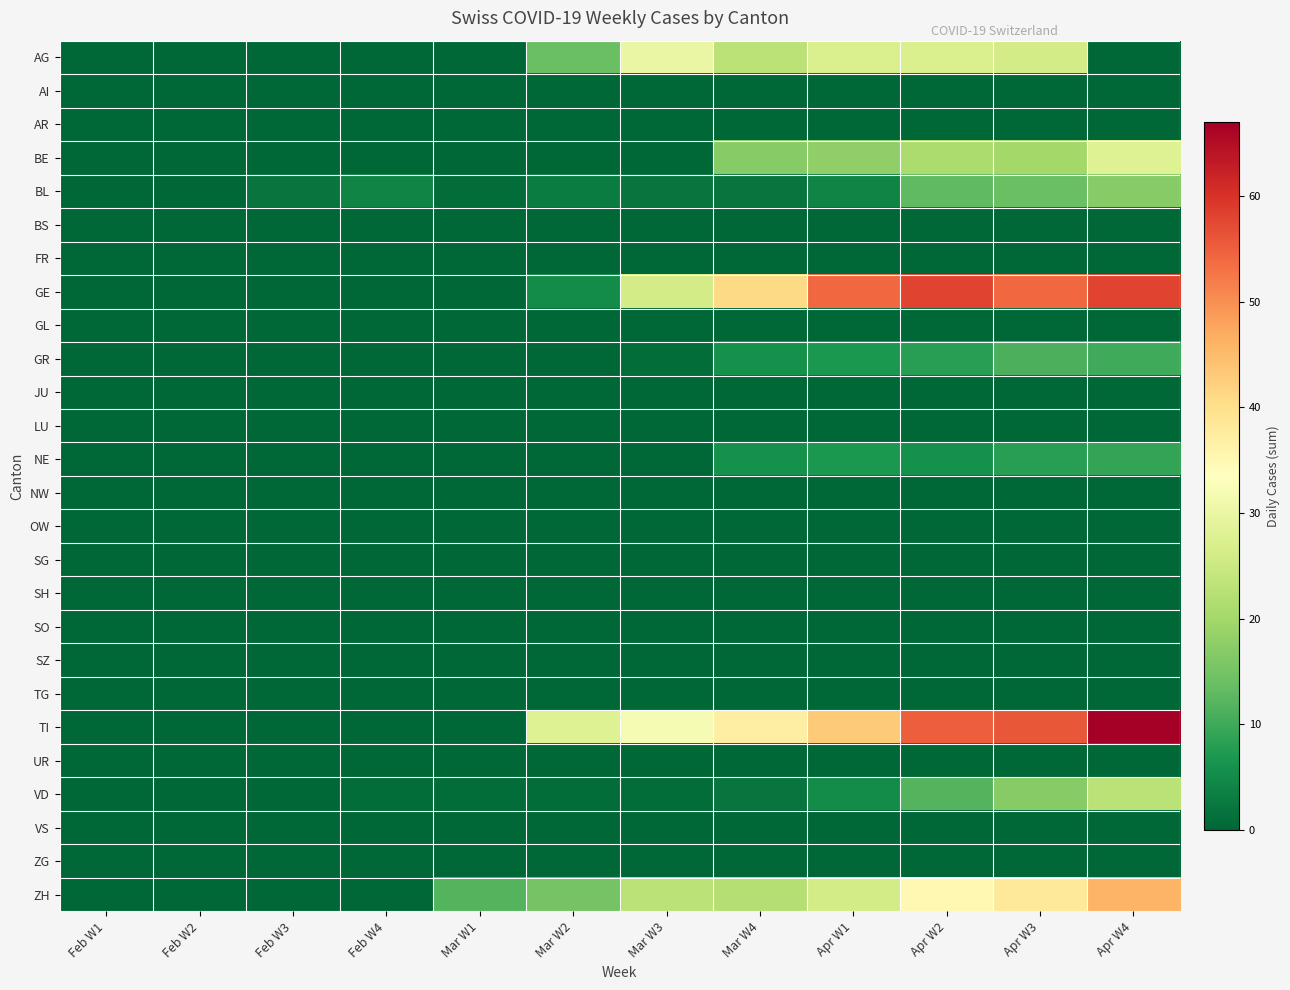

Reading left to right, what are all the values shown in this chart?

AG: Feb W1=0	Feb W2=0	Feb W3=0	Feb W4=0	Mar W1=0	Mar W2=14	Mar W3=30	Mar W4=23	Apr W1=27	Apr W2=27	Apr W3=26	Apr W4=0
AI: Feb W1=0	Feb W2=0	Feb W3=0	Feb W4=0	Mar W1=0	Mar W2=0	Mar W3=0	Mar W4=0	Apr W1=0	Apr W2=0	Apr W3=0	Apr W4=0
AR: Feb W1=0	Feb W2=0	Feb W3=0	Feb W4=0	Mar W1=0	Mar W2=0	Mar W3=0	Mar W4=0	Apr W1=0	Apr W2=0	Apr W3=0	Apr W4=0
BE: Feb W1=0	Feb W2=0	Feb W3=0	Feb W4=0	Mar W1=0	Mar W2=0	Mar W3=0	Mar W4=17	Apr W1=18	Apr W2=21	Apr W3=20	Apr W4=28
BL: Feb W1=0	Feb W2=0	Feb W3=2	Feb W4=4	Mar W1=1	Mar W2=3	Mar W3=2	Mar W4=2	Apr W1=4	Apr W2=13	Apr W3=14	Apr W4=17
BS: Feb W1=0	Feb W2=0	Feb W3=0	Feb W4=0	Mar W1=0	Mar W2=0	Mar W3=0	Mar W4=0	Apr W1=0	Apr W2=0	Apr W3=0	Apr W4=0
FR: Feb W1=0	Feb W2=0	Feb W3=0	Feb W4=0	Mar W1=0	Mar W2=0	Mar W3=0	Mar W4=0	Apr W1=0	Apr W2=0	Apr W3=0	Apr W4=0
GE: Feb W1=0	Feb W2=0	Feb W3=0	Feb W4=0	Mar W1=0	Mar W2=5	Mar W3=26	Mar W4=41	Apr W1=54	Apr W2=58	Apr W3=54	Apr W4=58
GL: Feb W1=0	Feb W2=0	Feb W3=0	Feb W4=0	Mar W1=0	Mar W2=0	Mar W3=0	Mar W4=0	Apr W1=0	Apr W2=0	Apr W3=0	Apr W4=0
GR: Feb W1=0	Feb W2=0	Feb W3=0	Feb W4=0	Mar W1=0	Mar W2=0	Mar W3=1	Mar W4=6	Apr W1=7	Apr W2=8	Apr W3=11	Apr W4=10
JU: Feb W1=0	Feb W2=0	Feb W3=0	Feb W4=0	Mar W1=0	Mar W2=0	Mar W3=0	Mar W4=0	Apr W1=0	Apr W2=0	Apr W3=0	Apr W4=0
LU: Feb W1=0	Feb W2=0	Feb W3=0	Feb W4=0	Mar W1=0	Mar W2=0	Mar W3=0	Mar W4=0	Apr W1=0	Apr W2=0	Apr W3=0	Apr W4=0
NE: Feb W1=0	Feb W2=0	Feb W3=0	Feb W4=0	Mar W1=0	Mar W2=0	Mar W3=0	Mar W4=6	Apr W1=7	Apr W2=6	Apr W3=8	Apr W4=9
NW: Feb W1=0	Feb W2=0	Feb W3=0	Feb W4=0	Mar W1=0	Mar W2=0	Mar W3=0	Mar W4=0	Apr W1=0	Apr W2=0	Apr W3=0	Apr W4=0
OW: Feb W1=0	Feb W2=0	Feb W3=0	Feb W4=0	Mar W1=0	Mar W2=0	Mar W3=0	Mar W4=0	Apr W1=0	Apr W2=0	Apr W3=0	Apr W4=0
SG: Feb W1=0	Feb W2=0	Feb W3=0	Feb W4=0	Mar W1=0	Mar W2=0	Mar W3=0	Mar W4=0	Apr W1=0	Apr W2=0	Apr W3=0	Apr W4=0
SH: Feb W1=0	Feb W2=0	Feb W3=0	Feb W4=0	Mar W1=0	Mar W2=0	Mar W3=0	Mar W4=0	Apr W1=0	Apr W2=0	Apr W3=0	Apr W4=0
SO: Feb W1=0	Feb W2=0	Feb W3=0	Feb W4=0	Mar W1=0	Mar W2=0	Mar W3=0	Mar W4=0	Apr W1=0	Apr W2=0	Apr W3=0	Apr W4=0
SZ: Feb W1=0	Feb W2=0	Feb W3=0	Feb W4=0	Mar W1=0	Mar W2=0	Mar W3=0	Mar W4=0	Apr W1=0	Apr W2=0	Apr W3=0	Apr W4=0
TG: Feb W1=0	Feb W2=0	Feb W3=0	Feb W4=0	Mar W1=0	Mar W2=0	Mar W3=0	Mar W4=0	Apr W1=0	Apr W2=0	Apr W3=0	Apr W4=0
TI: Feb W1=0	Feb W2=0	Feb W3=0	Feb W4=0	Mar W1=0	Mar W2=28	Mar W3=32	Mar W4=37	Apr W1=43	Apr W2=55	Apr W3=56	Apr W4=67
UR: Feb W1=0	Feb W2=0	Feb W3=0	Feb W4=0	Mar W1=0	Mar W2=0	Mar W3=0	Mar W4=0	Apr W1=0	Apr W2=0	Apr W3=0	Apr W4=0
VD: Feb W1=0	Feb W2=0	Feb W3=0	Feb W4=1	Mar W1=1	Mar W2=1	Mar W3=1	Mar W4=2	Apr W1=5	Apr W2=12	Apr W3=17	Apr W4=23
VS: Feb W1=0	Feb W2=0	Feb W3=0	Feb W4=0	Mar W1=0	Mar W2=0	Mar W3=0	Mar W4=0	Apr W1=0	Apr W2=0	Apr W3=0	Apr W4=0
ZG: Feb W1=0	Feb W2=0	Feb W3=0	Feb W4=0	Mar W1=0	Mar W2=0	Mar W3=0	Mar W4=0	Apr W1=0	Apr W2=0	Apr W3=0	Apr W4=0
ZH: Feb W1=0	Feb W2=0	Feb W3=0	Feb W4=0	Mar W1=12	Mar W2=15	Mar W3=23	Mar W4=22	Apr W1=26	Apr W2=35	Apr W3=38	Apr W4=46